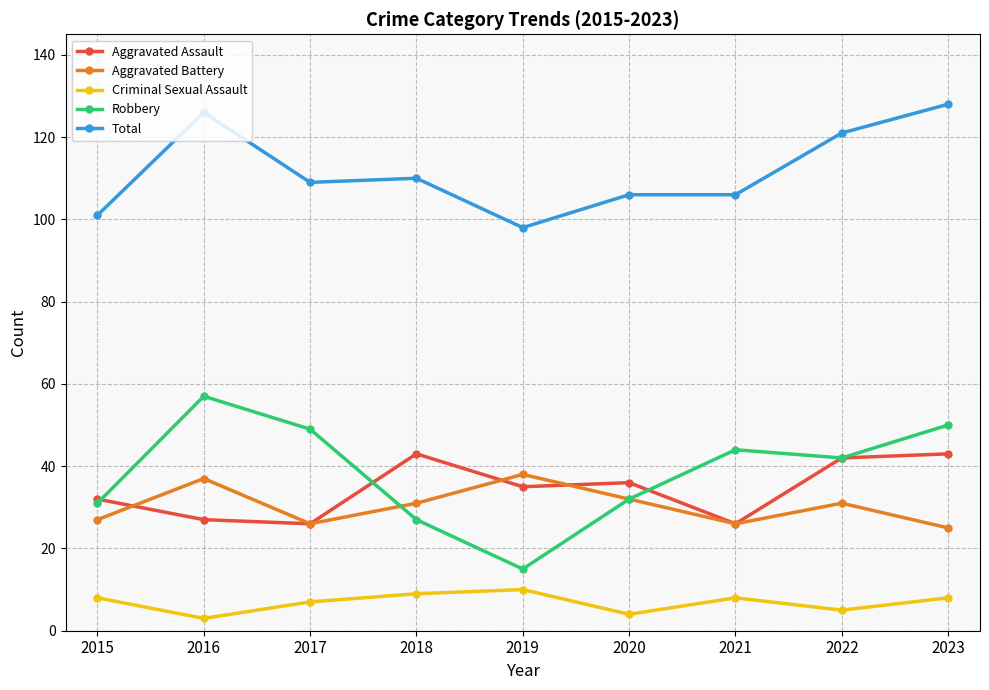

Which series has the widest spread of values?

Robbery